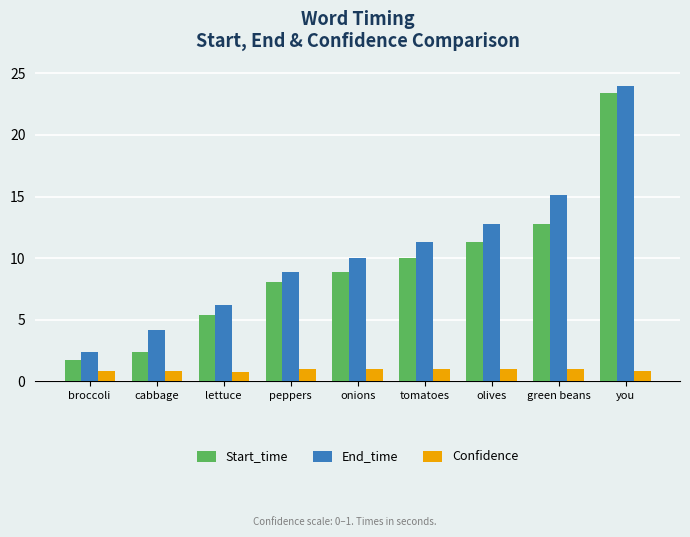

What is the minimum value shown in the chart?

0.8